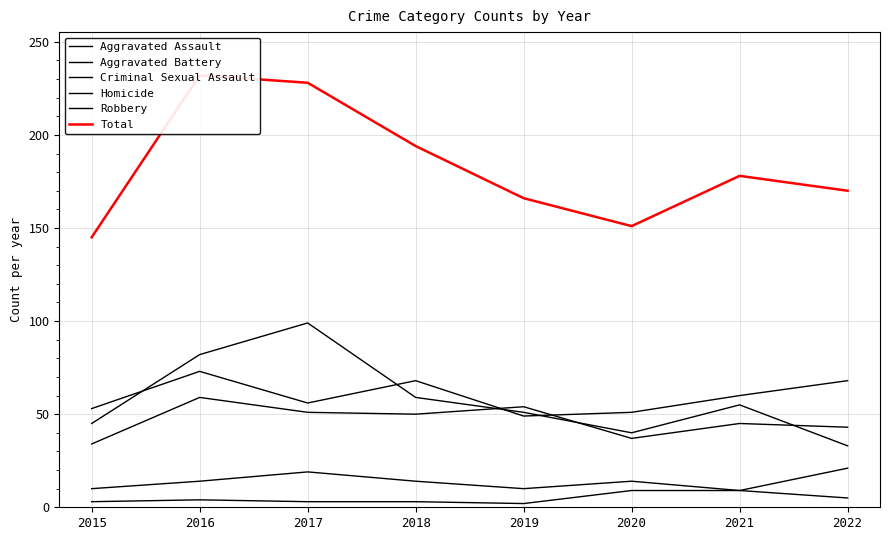

What is the lowest value of the Homicide series?

2